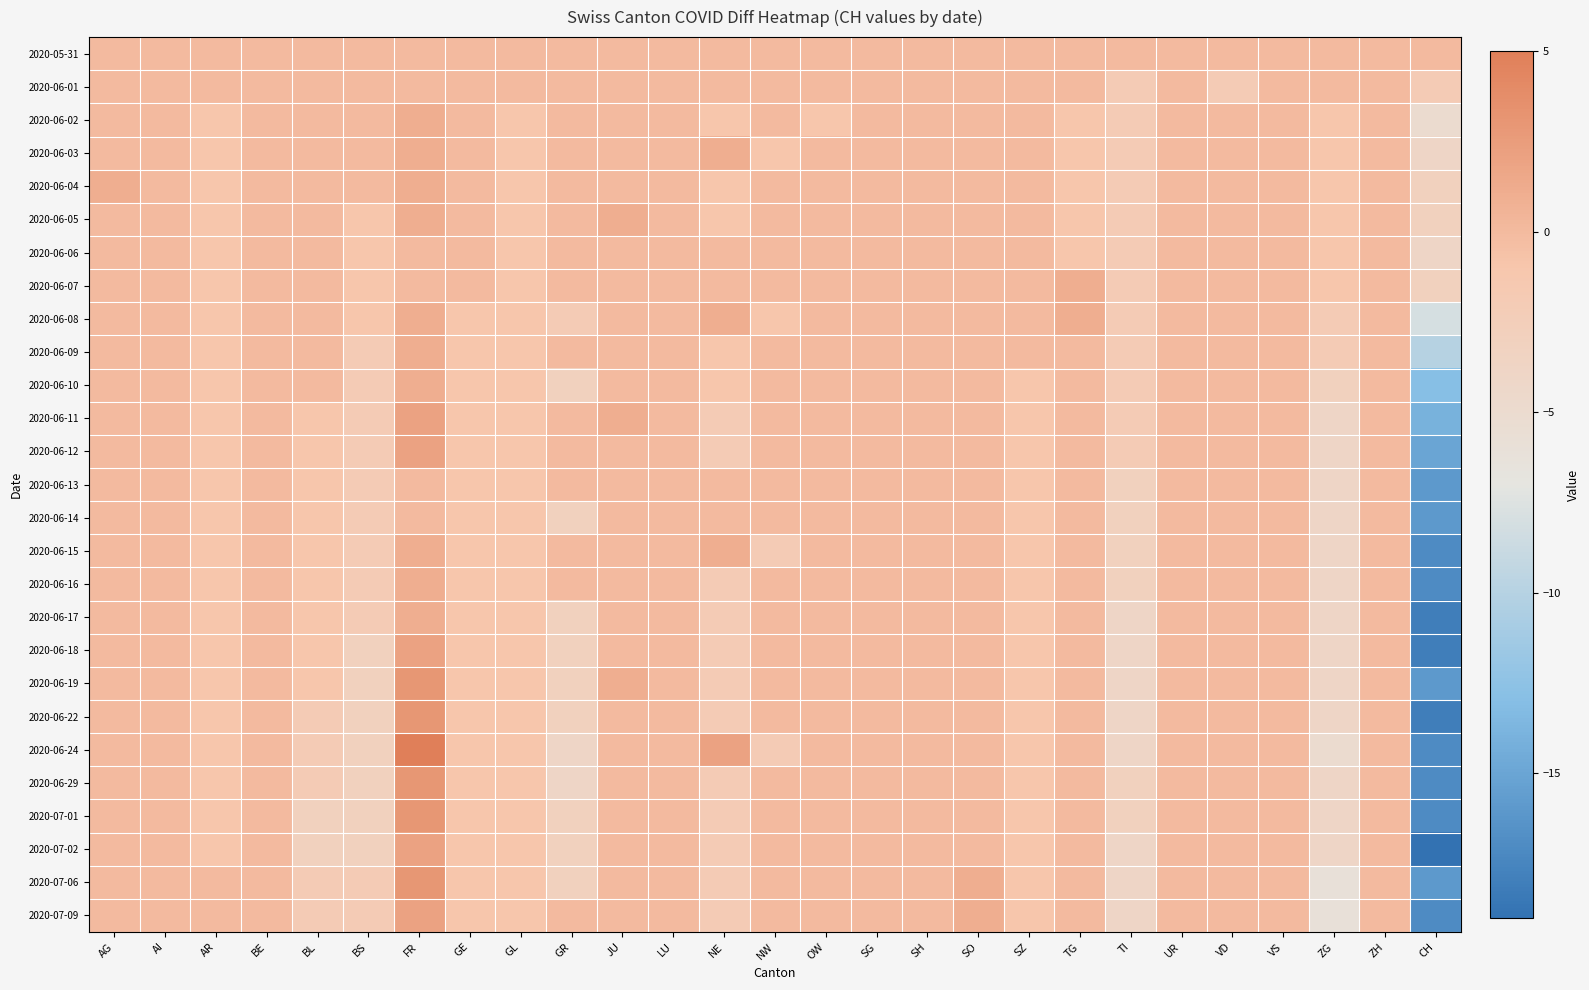

Reading left to right, list all the values displayed in this chart.

2020-05-31: AG=0	AI=0	AR=0	BE=0	BL=0	BS=0	FR=0	GE=0	GL=0	GR=0	JU=0	LU=0	NE=0	NW=0	OW=0	SG=0	SH=0	SO=0	SZ=0	TG=0	TI=0	UR=0	VD=0	VS=0	ZG=0	ZH=0	CH=0
2020-06-01: AG=0	AI=0	AR=0	BE=0	BL=0	BS=0	FR=0	GE=0	GL=0	GR=0	JU=0	LU=0	NE=0	NW=0	OW=0	SG=0	SH=0	SO=0	SZ=0	TG=0	TI=-2	UR=0	VD=-2	VS=0	ZG=0	ZH=0	CH=-2
2020-06-02: AG=0	AI=0	AR=-1	BE=0	BL=0	BS=0	FR=1	GE=0	GL=-1	GR=0	JU=0	LU=0	NE=-1	NW=0	OW=-1	SG=0	SH=0	SO=0	SZ=0	TG=-1	TI=-2	UR=0	VD=0	VS=0	ZG=-1	ZH=0	CH=-5
2020-06-03: AG=0	AI=0	AR=-1	BE=0	BL=0	BS=0	FR=1	GE=0	GL=-1	GR=0	JU=0	LU=0	NE=1	NW=-1	OW=0	SG=0	SH=0	SO=0	SZ=0	TG=-1	TI=-2	UR=0	VD=0	VS=0	ZG=-1	ZH=0	CH=-4
2020-06-04: AG=1	AI=0	AR=-1	BE=0	BL=0	BS=0	FR=1	GE=0	GL=-1	GR=0	JU=0	LU=0	NE=-1	NW=0	OW=0	SG=0	SH=0	SO=0	SZ=0	TG=-1	TI=-2	UR=0	VD=0	VS=0	ZG=-1	ZH=0	CH=-3
2020-06-05: AG=0	AI=0	AR=-1	BE=0	BL=0	BS=-1	FR=1	GE=0	GL=-1	GR=0	JU=1	LU=0	NE=-1	NW=0	OW=0	SG=0	SH=0	SO=0	SZ=0	TG=-1	TI=-2	UR=0	VD=0	VS=0	ZG=-1	ZH=0	CH=-3
2020-06-06: AG=0	AI=0	AR=-1	BE=0	BL=0	BS=-1	FR=0	GE=0	GL=-1	GR=0	JU=0	LU=0	NE=0	NW=0	OW=0	SG=0	SH=0	SO=0	SZ=0	TG=-1	TI=-2	UR=0	VD=0	VS=0	ZG=-1	ZH=0	CH=-4
2020-06-07: AG=0	AI=0	AR=-1	BE=0	BL=0	BS=-1	FR=0	GE=0	GL=-1	GR=0	JU=0	LU=0	NE=0	NW=0	OW=0	SG=0	SH=0	SO=0	SZ=0	TG=1	TI=-2	UR=0	VD=0	VS=0	ZG=-1	ZH=0	CH=-3
2020-06-08: AG=0	AI=0	AR=-1	BE=0	BL=0	BS=-1	FR=1	GE=-1	GL=-1	GR=-2	JU=0	LU=0	NE=1	NW=-1	OW=0	SG=0	SH=0	SO=0	SZ=0	TG=1	TI=-2	UR=0	VD=0	VS=0	ZG=-2	ZH=0	CH=-8
2020-06-09: AG=0	AI=0	AR=-1	BE=0	BL=0	BS=-2	FR=1	GE=-1	GL=-1	GR=0	JU=0	LU=0	NE=-1	NW=0	OW=0	SG=0	SH=0	SO=0	SZ=0	TG=0	TI=-2	UR=0	VD=0	VS=0	ZG=-2	ZH=0	CH=-10
2020-06-10: AG=0	AI=0	AR=-1	BE=0	BL=0	BS=-2	FR=1	GE=-1	GL=-1	GR=-3	JU=0	LU=0	NE=-1	NW=0	OW=0	SG=0	SH=0	SO=0	SZ=-1	TG=0	TI=-2	UR=0	VD=0	VS=0	ZG=-3	ZH=0	CH=-13
2020-06-11: AG=0	AI=0	AR=-1	BE=0	BL=-1	BS=-2	FR=2	GE=-1	GL=-1	GR=0	JU=1	LU=0	NE=-2	NW=0	OW=0	SG=0	SH=0	SO=0	SZ=-1	TG=0	TI=-2	UR=0	VD=0	VS=0	ZG=-4	ZH=0	CH=-14
2020-06-12: AG=0	AI=0	AR=-1	BE=0	BL=-1	BS=-2	FR=2	GE=-1	GL=-1	GR=0	JU=0	LU=0	NE=-2	NW=0	OW=0	SG=0	SH=0	SO=0	SZ=-1	TG=0	TI=-2	UR=0	VD=0	VS=0	ZG=-4	ZH=0	CH=-15
2020-06-13: AG=0	AI=0	AR=-1	BE=0	BL=-1	BS=-2	FR=0	GE=-1	GL=-1	GR=0	JU=0	LU=0	NE=0	NW=0	OW=0	SG=0	SH=0	SO=0	SZ=-1	TG=0	TI=-3	UR=0	VD=0	VS=0	ZG=-4	ZH=0	CH=-16
2020-06-14: AG=0	AI=0	AR=-1	BE=0	BL=-1	BS=-2	FR=0	GE=-1	GL=-1	GR=-3	JU=0	LU=0	NE=0	NW=0	OW=0	SG=0	SH=0	SO=0	SZ=-1	TG=0	TI=-3	UR=0	VD=0	VS=0	ZG=-4	ZH=0	CH=-16
2020-06-15: AG=0	AI=0	AR=-1	BE=0	BL=-1	BS=-2	FR=1	GE=-1	GL=-1	GR=0	JU=0	LU=0	NE=1	NW=-2	OW=0	SG=0	SH=0	SO=0	SZ=-1	TG=0	TI=-3	UR=0	VD=0	VS=0	ZG=-4	ZH=0	CH=-17
2020-06-16: AG=0	AI=0	AR=-1	BE=0	BL=-1	BS=-2	FR=1	GE=-1	GL=-1	GR=0	JU=0	LU=0	NE=-2	NW=0	OW=0	SG=0	SH=0	SO=0	SZ=-1	TG=0	TI=-3	UR=0	VD=0	VS=0	ZG=-4	ZH=0	CH=-17
2020-06-17: AG=0	AI=0	AR=-1	BE=0	BL=-1	BS=-2	FR=1	GE=-1	GL=-1	GR=-3	JU=0	LU=0	NE=-2	NW=0	OW=0	SG=0	SH=0	SO=0	SZ=-1	TG=0	TI=-4	UR=0	VD=0	VS=0	ZG=-4	ZH=0	CH=-18
2020-06-18: AG=0	AI=0	AR=-1	BE=0	BL=-1	BS=-3	FR=2	GE=-1	GL=-1	GR=-3	JU=0	LU=0	NE=-2	NW=0	OW=0	SG=0	SH=0	SO=0	SZ=-1	TG=0	TI=-4	UR=0	VD=0	VS=0	ZG=-4	ZH=0	CH=-18
2020-06-19: AG=0	AI=0	AR=-1	BE=0	BL=-1	BS=-3	FR=3	GE=-1	GL=-1	GR=-3	JU=1	LU=0	NE=-2	NW=0	OW=0	SG=0	SH=0	SO=0	SZ=-1	TG=0	TI=-4	UR=0	VD=0	VS=0	ZG=-4	ZH=0	CH=-16
2020-06-22: AG=0	AI=0	AR=-1	BE=0	BL=-2	BS=-3	FR=3	GE=-1	GL=-1	GR=-3	JU=0	LU=0	NE=-2	NW=0	OW=0	SG=0	SH=0	SO=0	SZ=-1	TG=0	TI=-4	UR=0	VD=0	VS=0	ZG=-4	ZH=0	CH=-18
2020-06-24: AG=0	AI=0	AR=-1	BE=0	BL=-2	BS=-3	FR=5	GE=-1	GL=-1	GR=-4	JU=0	LU=0	NE=2	NW=-2	OW=0	SG=0	SH=0	SO=0	SZ=-1	TG=0	TI=-4	UR=0	VD=0	VS=0	ZG=-5	ZH=0	CH=-17
2020-06-29: AG=0	AI=0	AR=-1	BE=0	BL=-2	BS=-3	FR=3	GE=-1	GL=-1	GR=-4	JU=0	LU=0	NE=-2	NW=0	OW=0	SG=0	SH=0	SO=0	SZ=-1	TG=0	TI=-3	UR=0	VD=0	VS=0	ZG=-4	ZH=0	CH=-17
2020-07-01: AG=0	AI=0	AR=-1	BE=0	BL=-3	BS=-3	FR=3	GE=-1	GL=-1	GR=-3	JU=0	LU=0	NE=-2	NW=0	OW=0	SG=0	SH=0	SO=0	SZ=-1	TG=0	TI=-3	UR=0	VD=0	VS=0	ZG=-4	ZH=0	CH=-17
2020-07-02: AG=0	AI=0	AR=-1	BE=0	BL=-3	BS=-3	FR=2	GE=-1	GL=-1	GR=-3	JU=0	LU=0	NE=-2	NW=0	OW=0	SG=0	SH=0	SO=0	SZ=-1	TG=0	TI=-4	UR=0	VD=0	VS=0	ZG=-4	ZH=0	CH=-19
2020-07-06: AG=0	AI=0	AR=0	BE=0	BL=-2	BS=-2	FR=3	GE=-1	GL=-1	GR=-3	JU=0	LU=0	NE=-2	NW=0	OW=0	SG=0	SH=0	SO=1	SZ=-1	TG=0	TI=-4	UR=0	VD=0	VS=0	ZG=-6	ZH=0	CH=-16
2020-07-09: AG=0	AI=0	AR=0	BE=0	BL=-2	BS=-2	FR=2	GE=-1	GL=-1	GR=0	JU=0	LU=0	NE=-2	NW=0	OW=0	SG=0	SH=0	SO=1	SZ=-1	TG=0	TI=-4	UR=0	VD=0	VS=0	ZG=-6	ZH=0	CH=-17